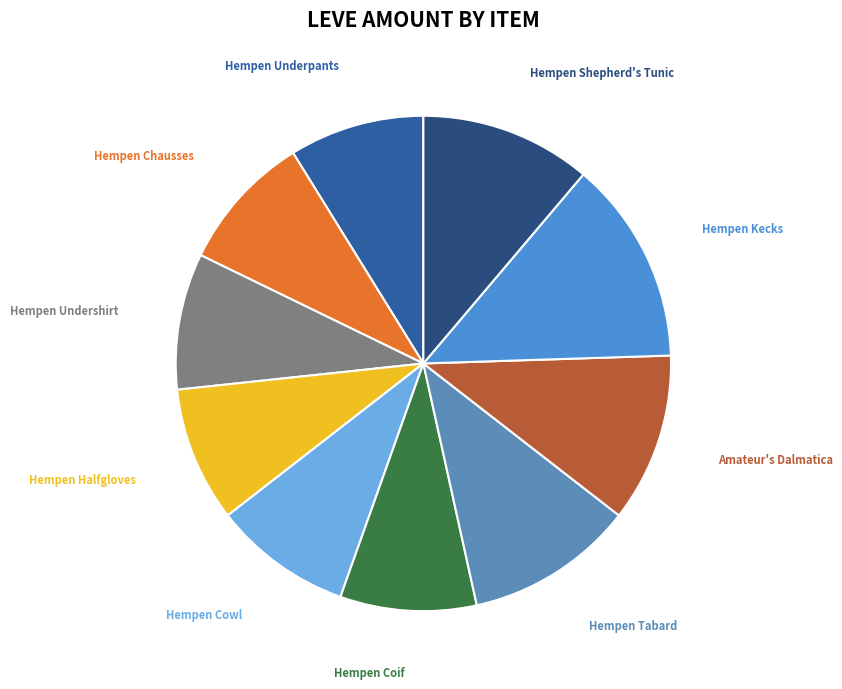

Which slice is the largest?

Hempen Kecks